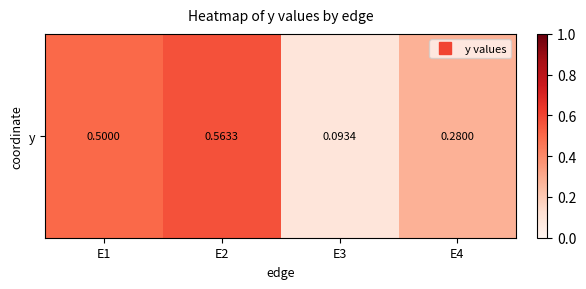

What is the difference between the maximum and minimum values?

0.5